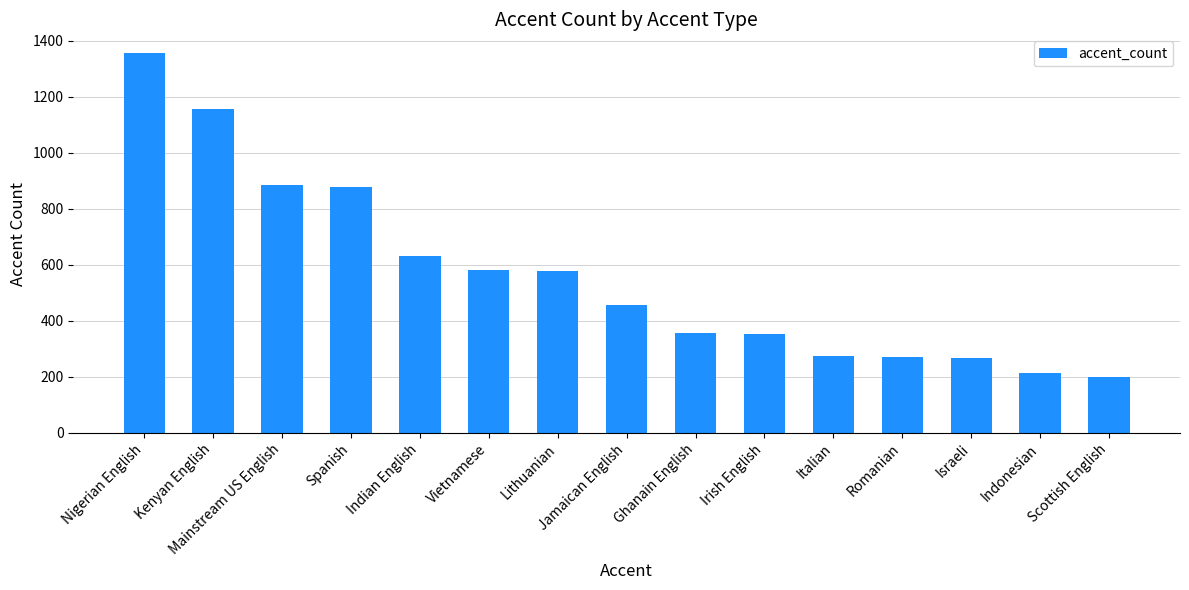

Are the bars horizontal?

No